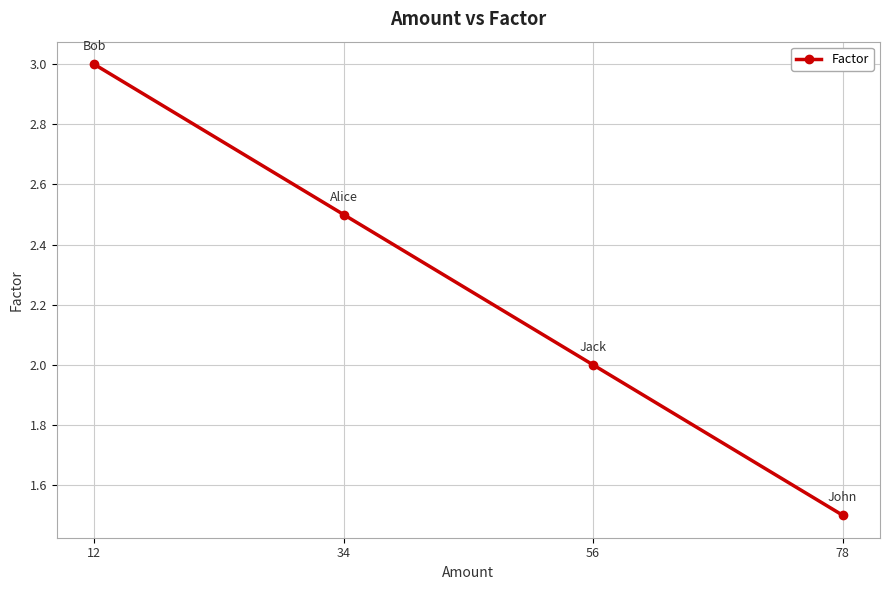

What is the sum of the values at 78 and 56?

3.5